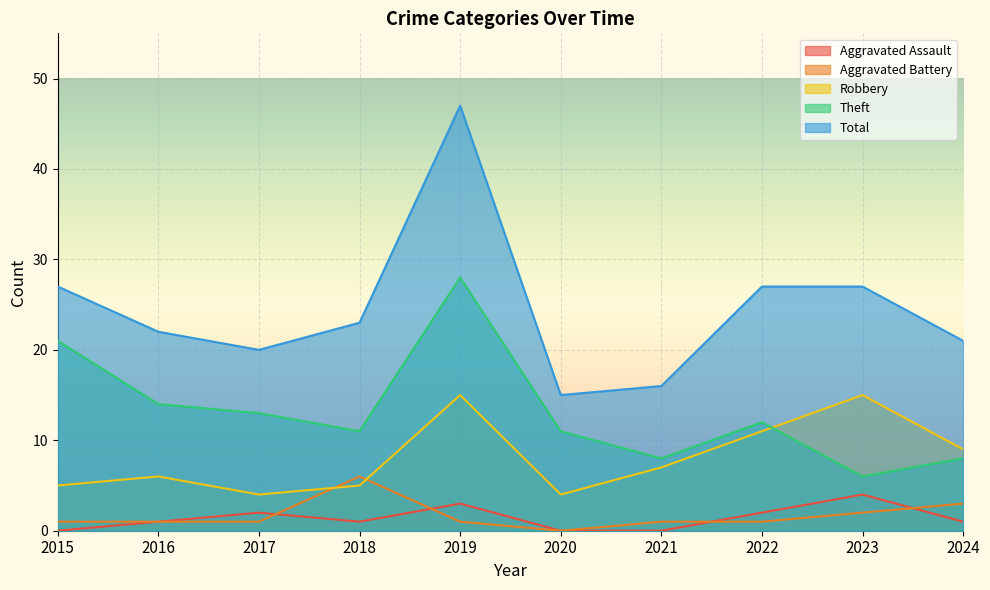

At which label does Theft reach its minimum?

2023